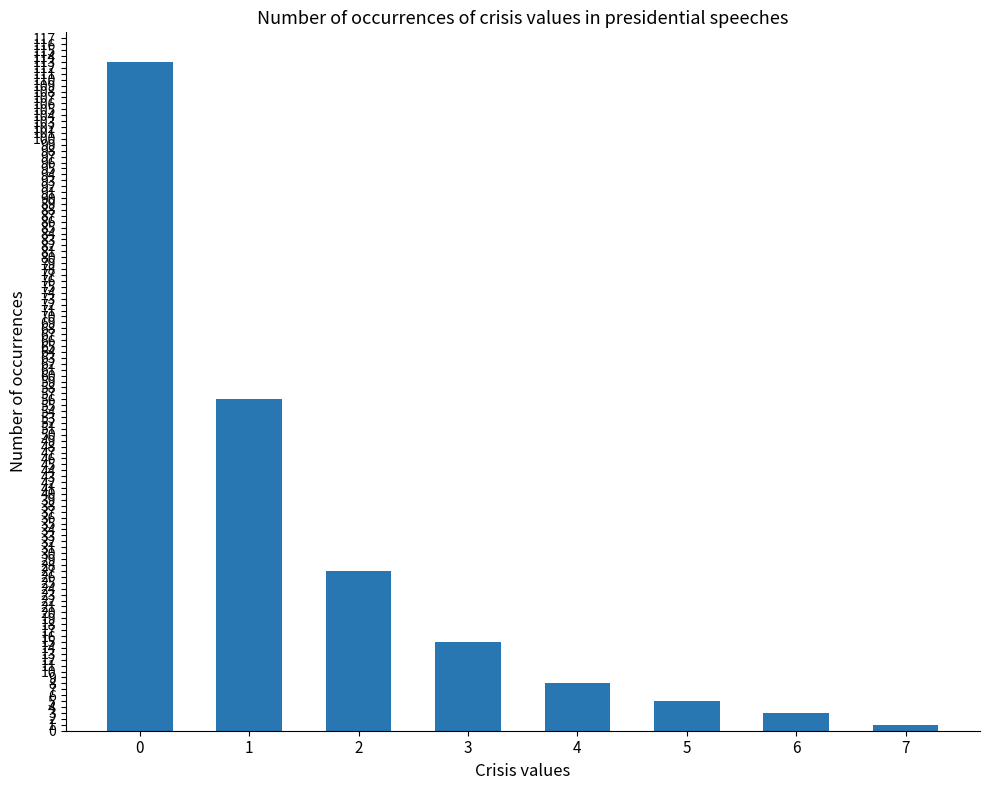

Does the chart contain any negative values?

No